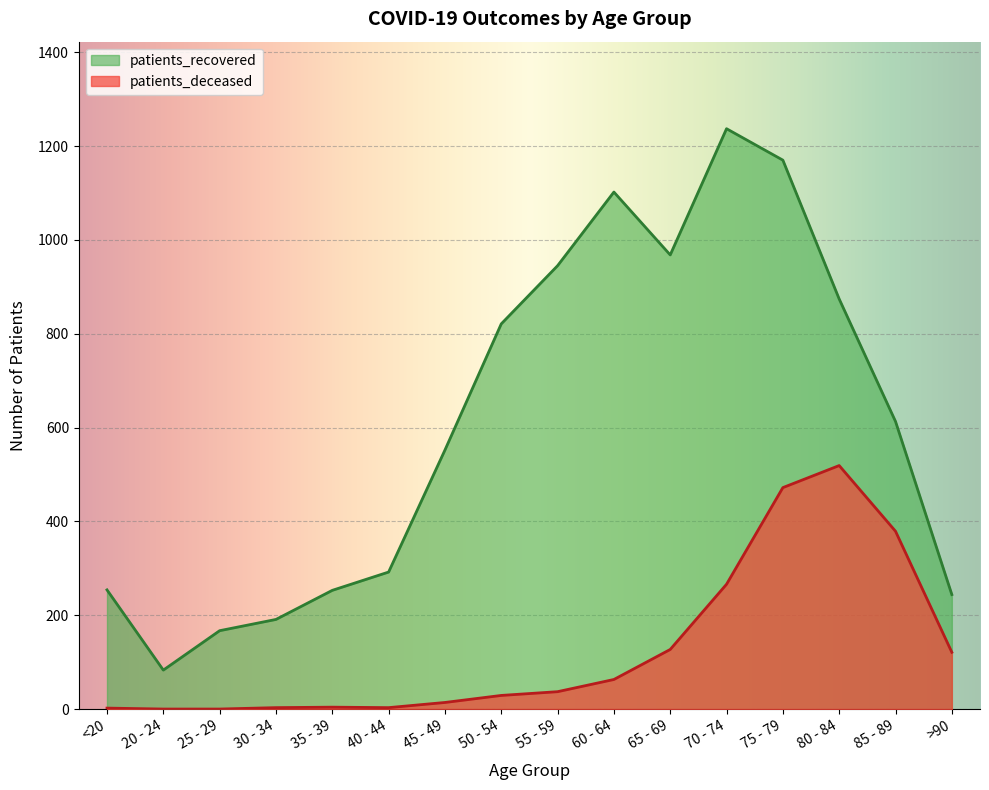

What position from the right is 25 - 29?

14